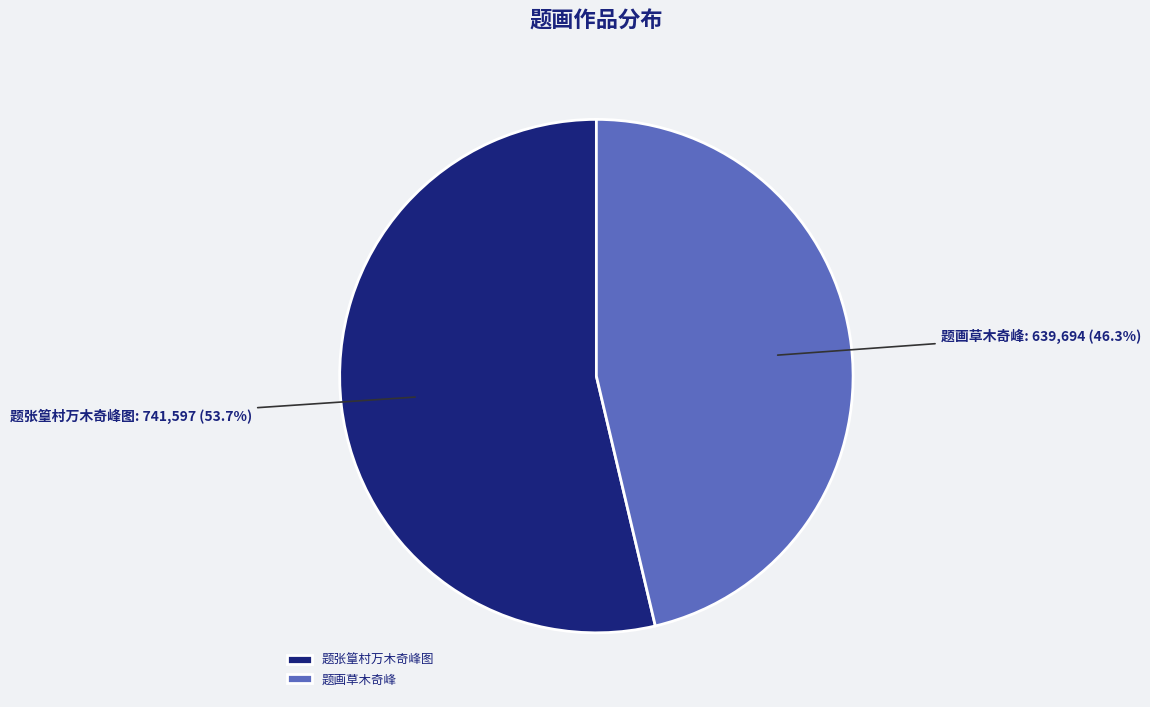

To the nearest percent, what percentage of the pie is 题画草木奇峰?

46%